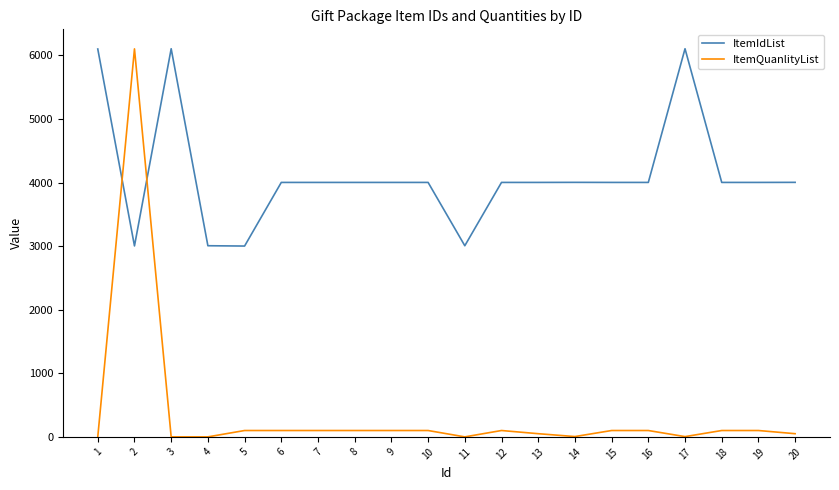

What is the difference between the ItemIdList values at 16 and 3?

2103